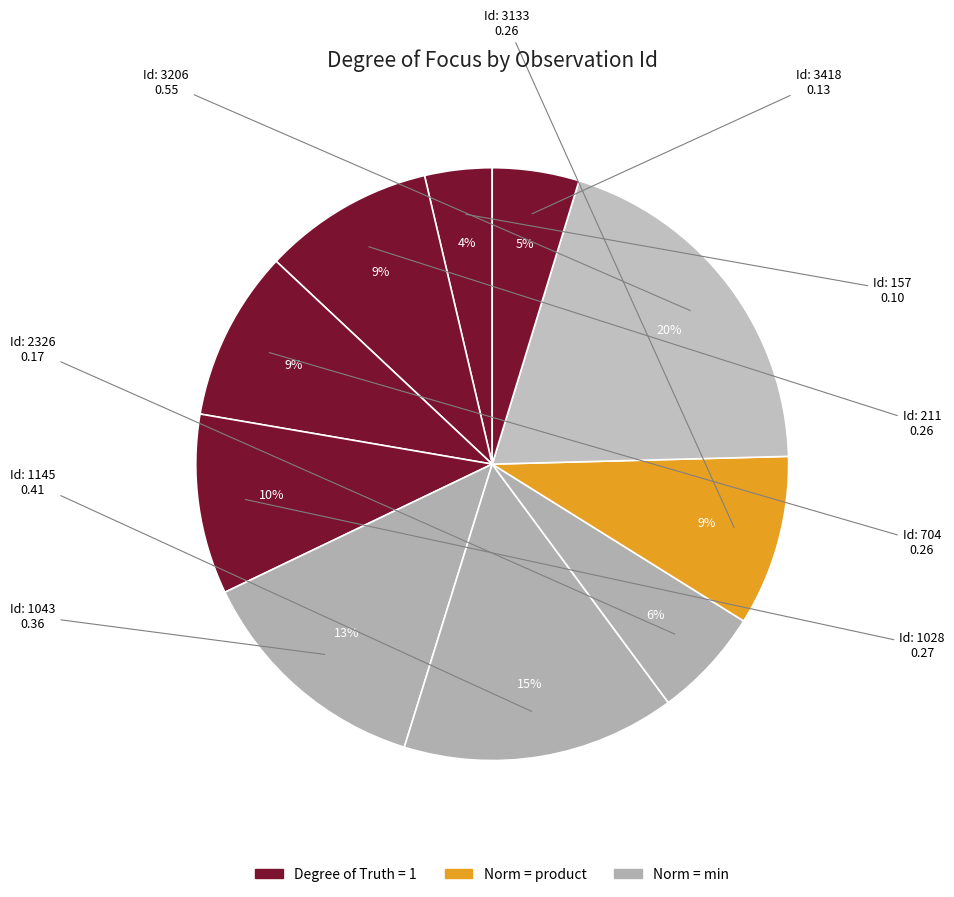

Which slice is the largest?

3206